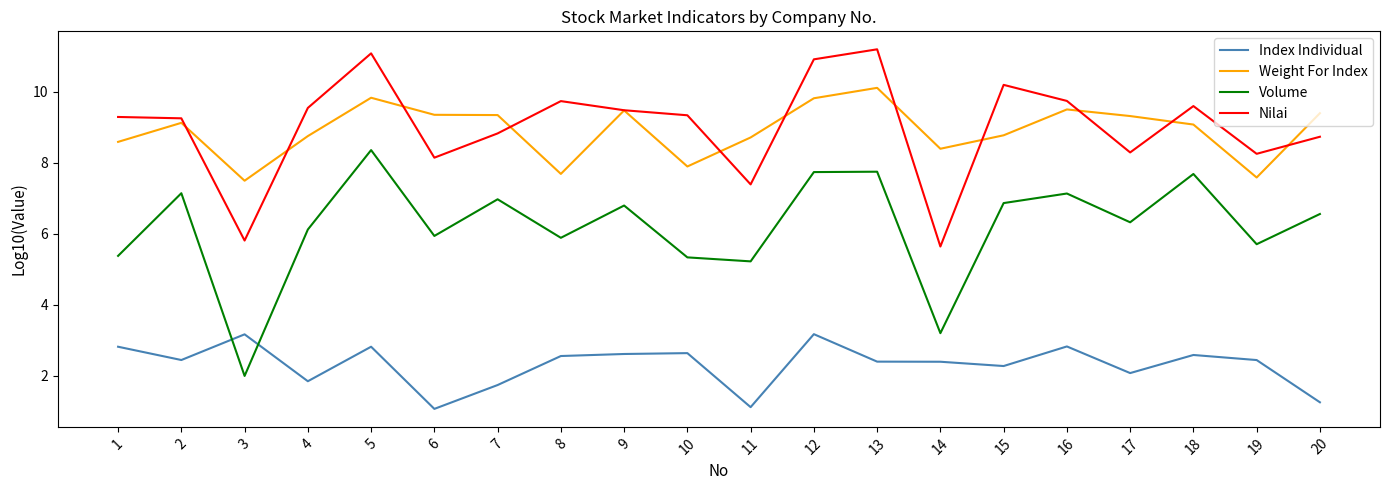

True or false: Index Individual has a value of 1.1 at 6.

True